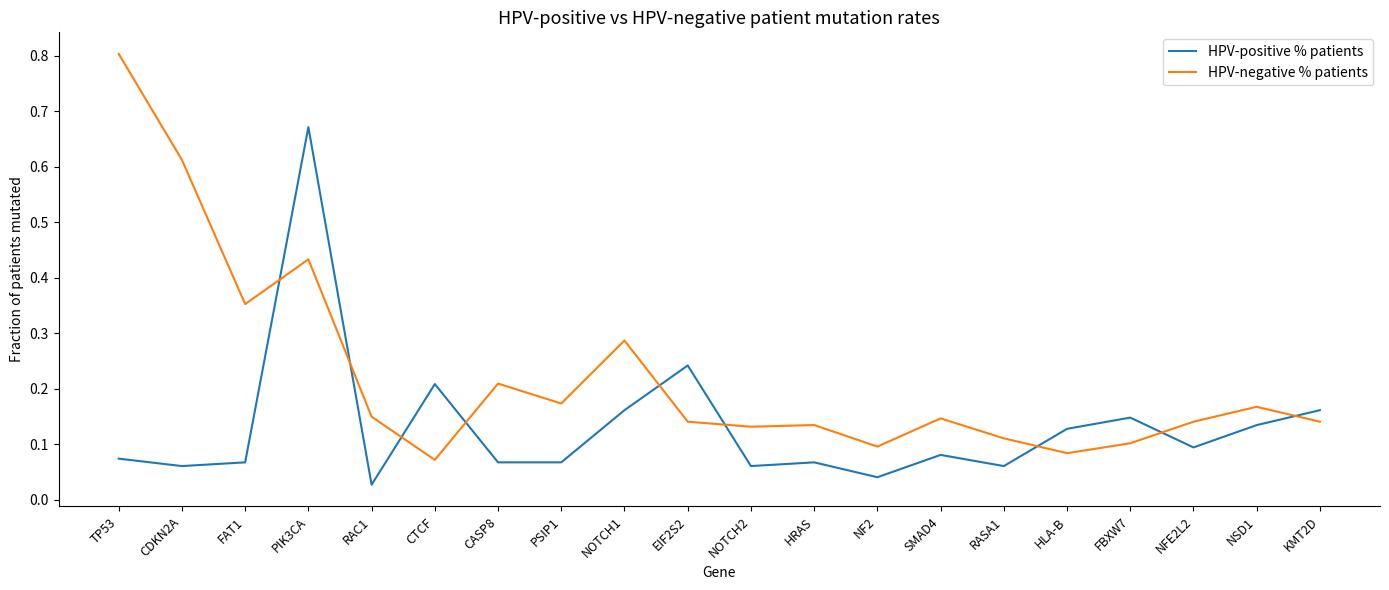

Which series has the largest total across all categories?

HPV-negative % patients